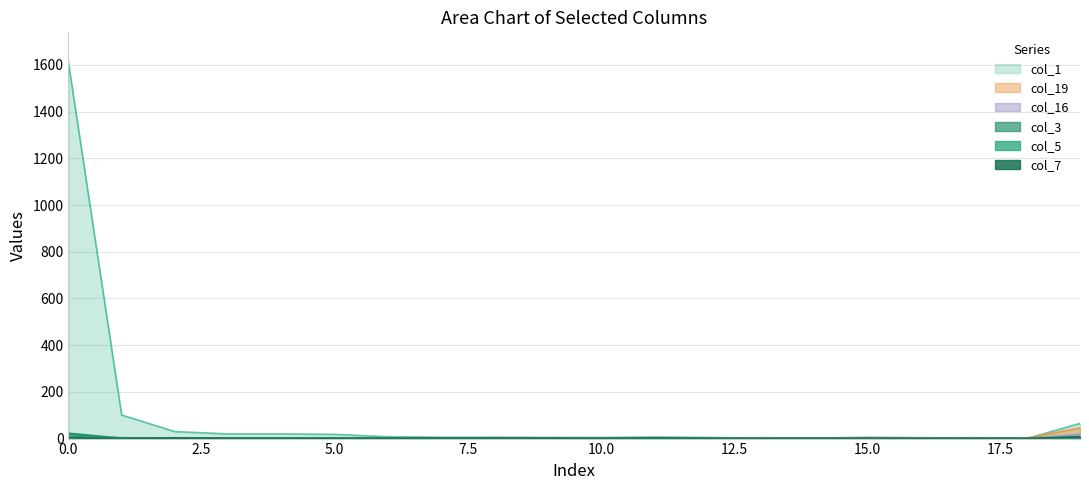

Reading left to right, extract all data points from this chart.

col_1: 0=1611	1=101	2=30	3=20	4=20	5=18	6=8	7=6	8=6	9=5	10=5	11=7	12=5	13=2	14=1	15=1	16=2	17=3	18=0	19=65
col_19: 0=4	1=0	2=1	3=1	4=3	5=0	6=1	7=0	8=4	9=3	10=2	11=0	12=0	13=0	14=3	15=5	16=3	17=4	18=2	19=46
col_16: 0=1	1=0	2=0	3=0	4=0	5=0	6=0	7=0	8=0	9=0	10=0	11=2	12=1	13=4	14=1	15=5	16=4	17=1	18=0	19=19
col_3: 0=22	1=1	2=2	3=0	4=0	5=0	6=2	7=0	8=0	9=0	10=0	11=0	12=0	13=0	14=0	15=0	16=0	17=0	18=0	19=4
col_5: 0=7	1=3	2=0	3=0	4=0	5=1	6=0	7=0	8=0	9=0	10=0	11=1	12=0	13=0	14=0	15=0	16=0	17=0	18=0	19=5
col_7: 0=4	1=0	2=2	3=1	4=1	5=1	6=0	7=1	8=1	9=1	10=0	11=1	12=0	13=0	14=0	15=0	16=0	17=0	18=0	19=7